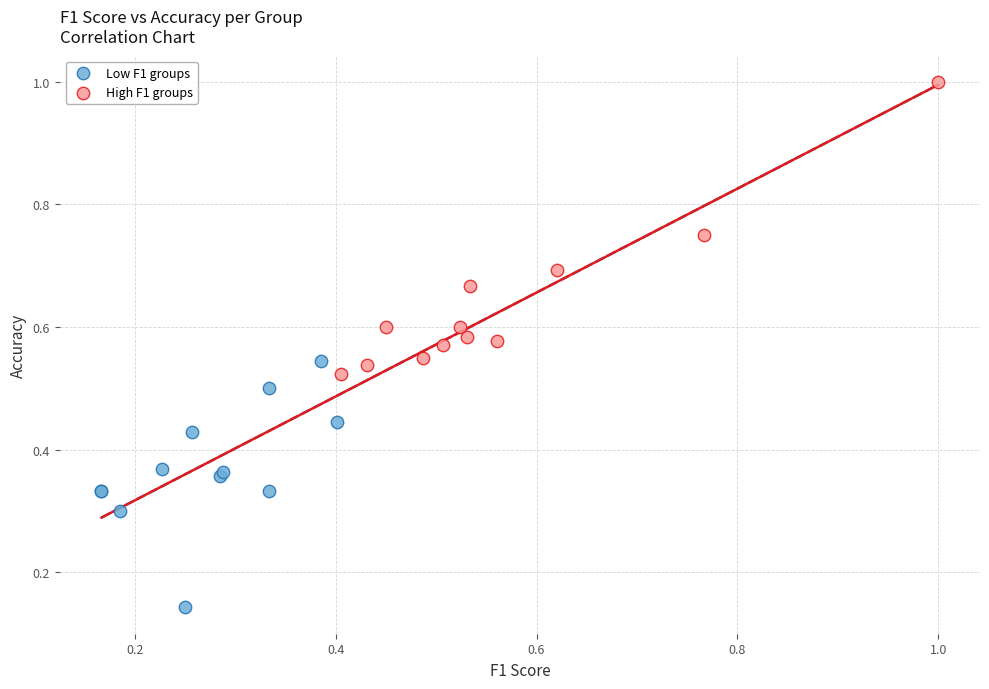

Which series reaches the maximum Y coordinate?

High F1 groups